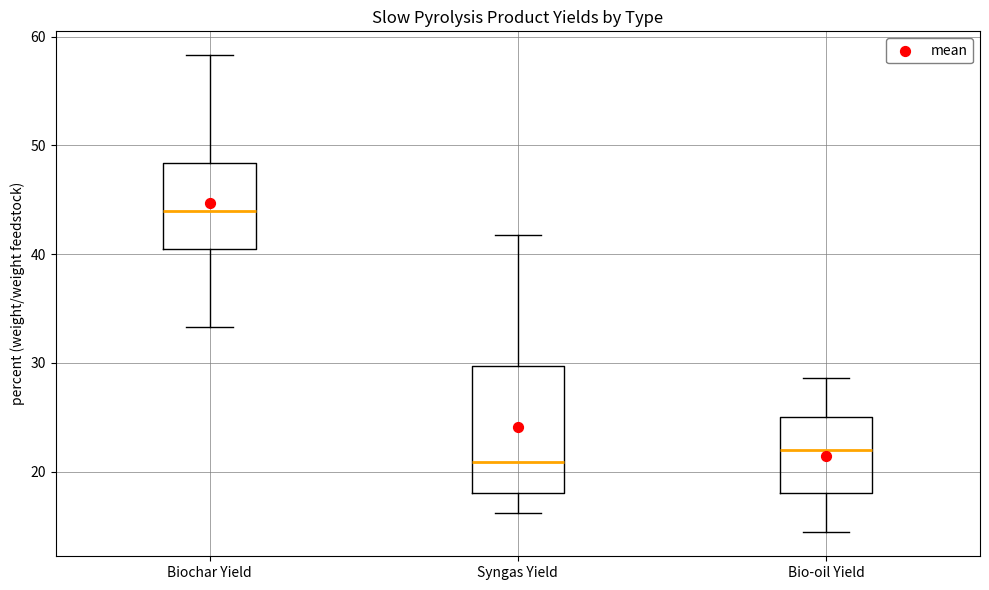

Where does the lower whisker of the box for Biochar Yield end on the y-axis? The values are not printed on the chart, so give them approximately, as read against the axis.

33